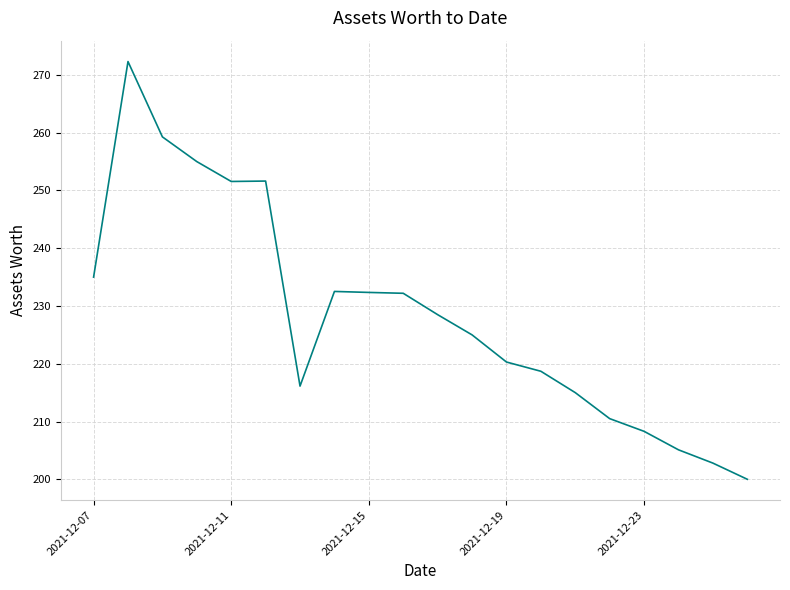

What is the greatest value displayed?

272.3